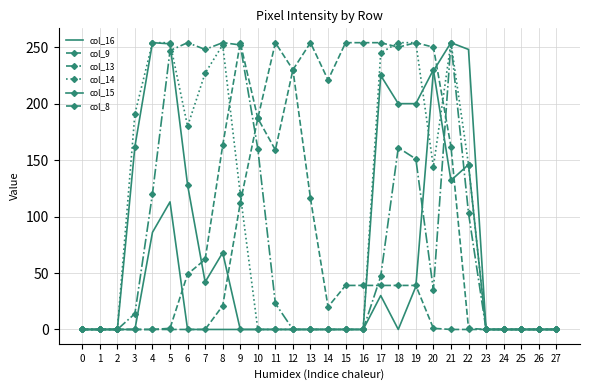

Reading right to left, extract all data points from this chart.

col_16: 27=0	26=0	25=0	24=0	23=0	22=248	21=254	20=229	19=38	18=0	17=30	16=0	15=0	14=0	13=0	12=0	11=0	10=0	9=0	8=0	7=0	6=0	5=113	4=86	3=0	2=0	1=0	0=0
col_9: 27=0	26=0	25=0	24=0	23=0	22=0	21=0	20=1	19=39	18=39	17=39	16=39	15=39	14=20	13=116	12=230	11=254	10=187	9=112	8=21	7=0	6=0	5=0	4=0	3=0	2=0	1=0	0=0
col_13: 27=0	26=0	25=0	24=0	23=0	22=103	21=254	20=35	19=151	18=161	17=47	16=0	15=0	14=0	13=0	12=0	11=23	10=160	9=252	8=254	7=248	6=254	5=247	4=120	3=14	2=0	1=0	0=0
col_14: 27=0	26=0	25=0	24=0	23=0	22=146	21=254	20=144	19=254	18=254	17=245	16=0	15=0	14=0	13=0	12=0	11=0	10=0	9=120	8=252	7=227	6=180	5=254	4=254	3=191	2=0	1=0	0=0
col_15: 27=0	26=0	25=0	24=0	23=0	22=146	21=132	20=230	19=200	18=200	17=225	16=0	15=0	14=0	13=0	12=0	11=0	10=0	9=0	8=68	7=42	6=128	5=253	4=254	3=162	2=0	1=0	0=0
col_8: 27=0	26=0	25=0	24=0	23=0	22=1	21=162	20=250	19=254	18=250	17=254	16=254	15=254	14=221	13=254	12=230	11=159	10=187	9=254	8=163	7=62	6=49	5=1	4=0	3=0	2=0	1=0	0=0